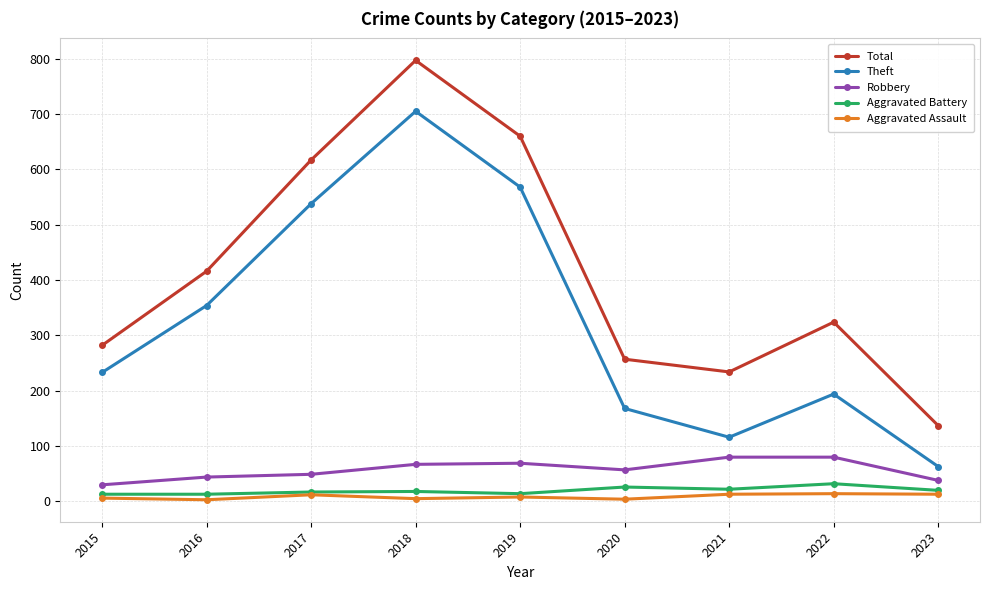

What is the minimum value for Total?

137